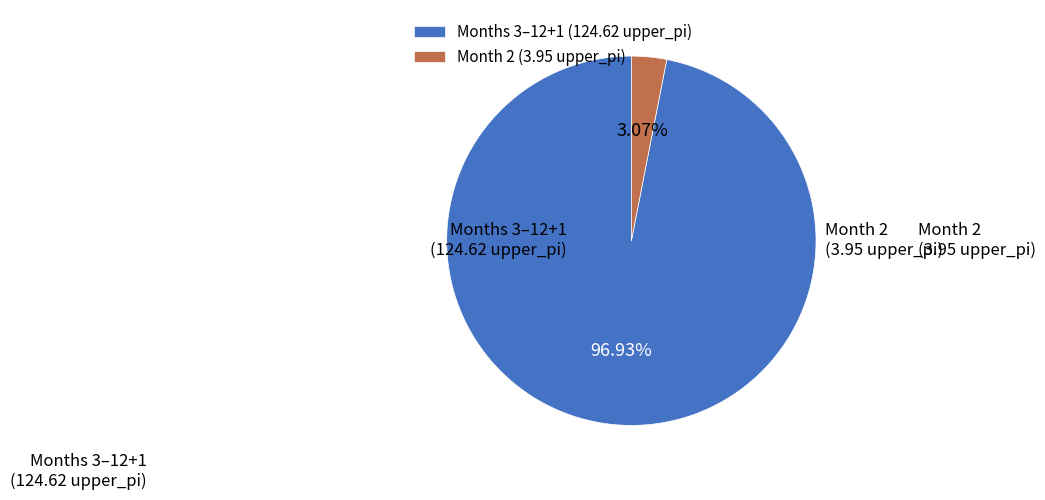

To the nearest percent, what is the difference between the largest and smallest slice percentages?

94%